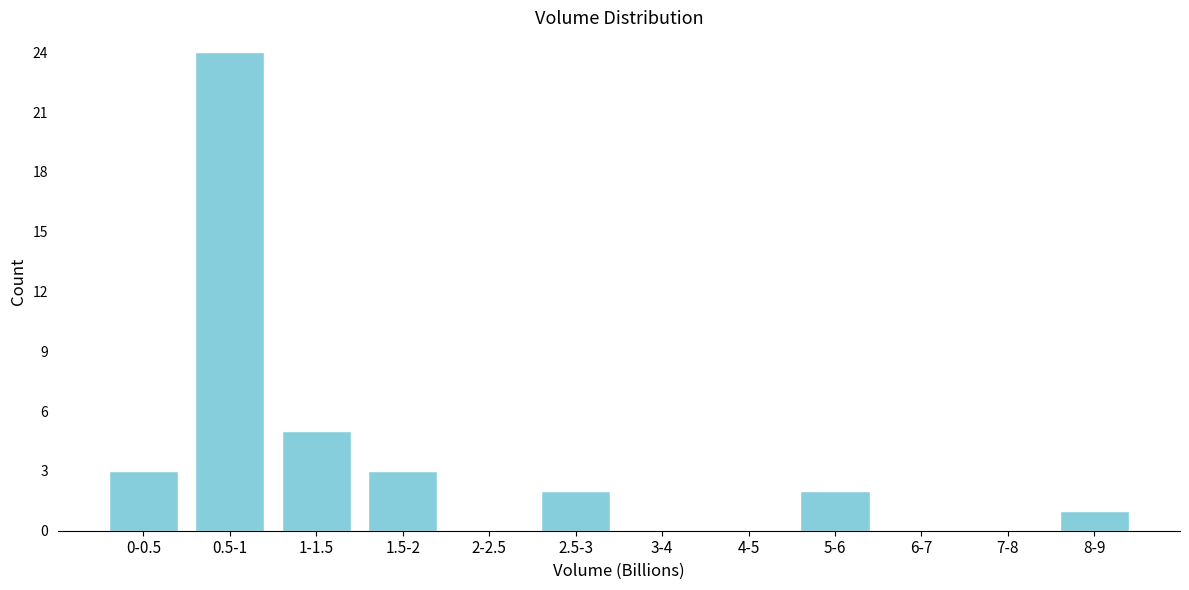

Reading left to right, what are all the values shown in this chart?

0-0.5=3	0.5-1=24	1-1.5=5	1.5-2=3	2-2.5=0	2.5-3=2	3-4=0	4-5=0	5-6=2	6-7=0	7-8=0	8-9=1